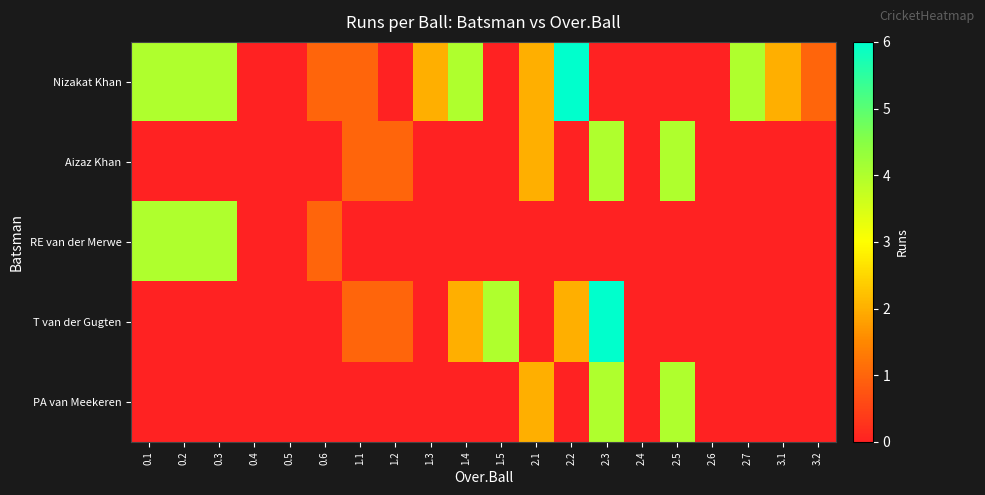

What is the total value across all series at 2.2?

8